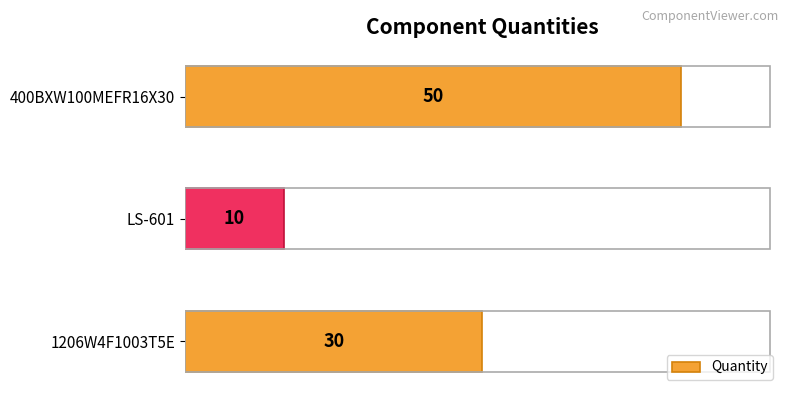

How many bars are there in total?

3